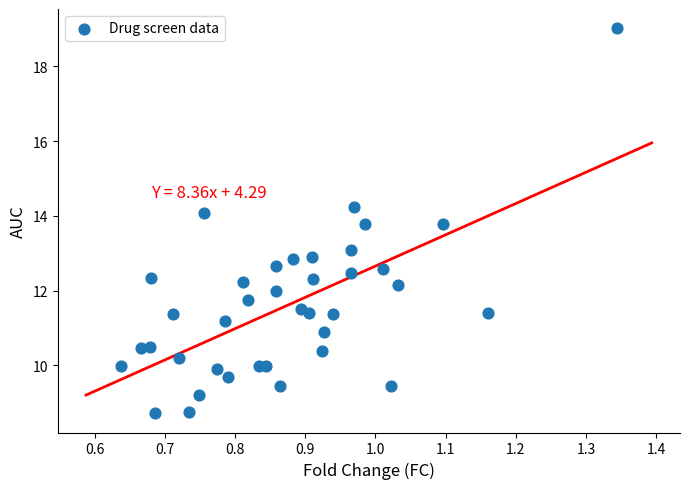

What is the range of X values (max minus min)?

0.7